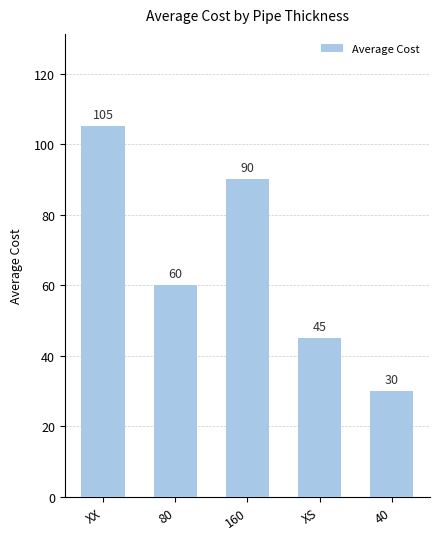

How many data points does each series have?

5